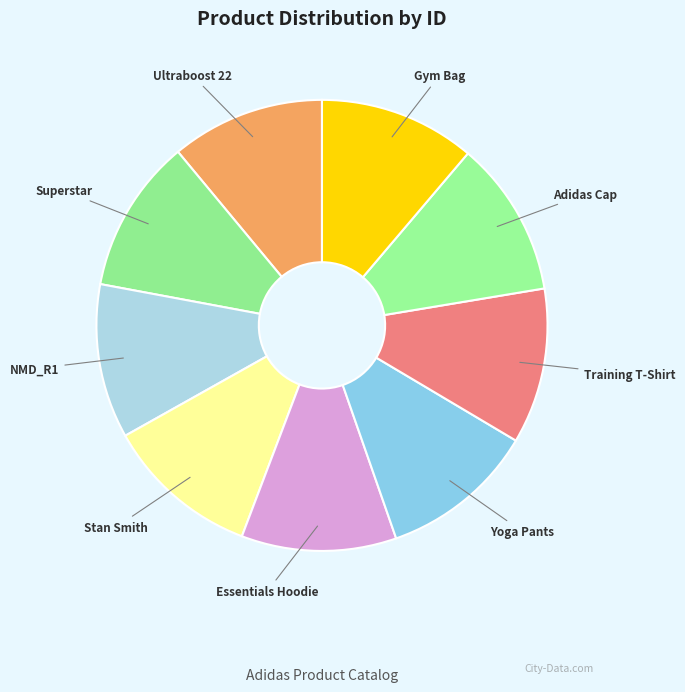

Approximately how many times larger is the value at Gym Bag compared to Yoga Pants?

1.0